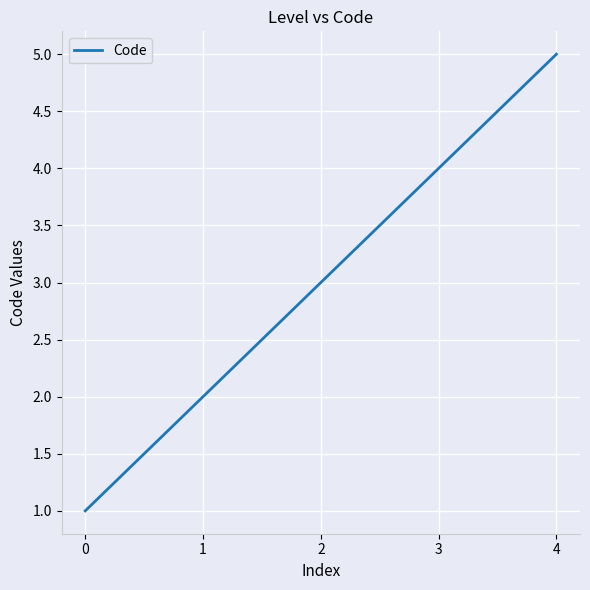

What is the change in value from 0 to 2?

+2